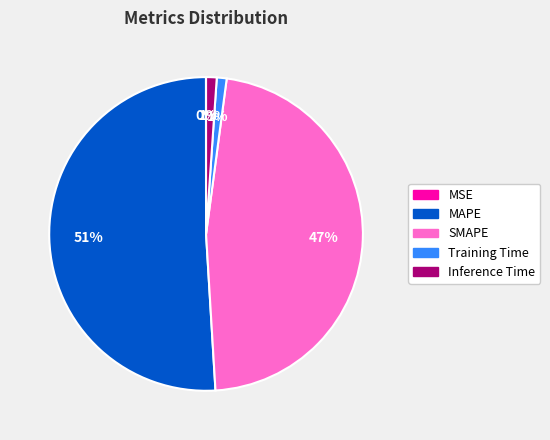

To the nearest percent, what percentage of the pie is Training Time?

1%